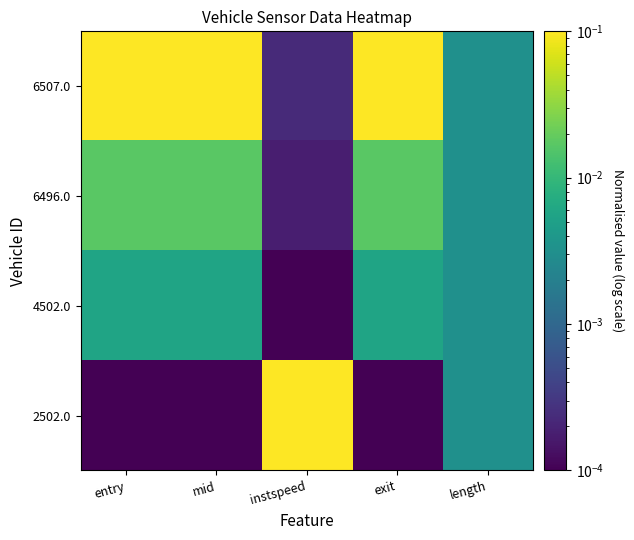

Reading left to right, transcribe all the data shown in this chart.

2502.0: entry=0.0	mid=0.0	instspeed=0.1	exit=0.0	length=0.0
4502.0: entry=0.0	mid=0.0	instspeed=0.0	exit=0.0	length=0.0
6496.0: entry=0.0	mid=0.0	instspeed=0.0	exit=0.0	length=0.0
6507.0: entry=0.1	mid=0.1	instspeed=0.0	exit=0.1	length=0.0